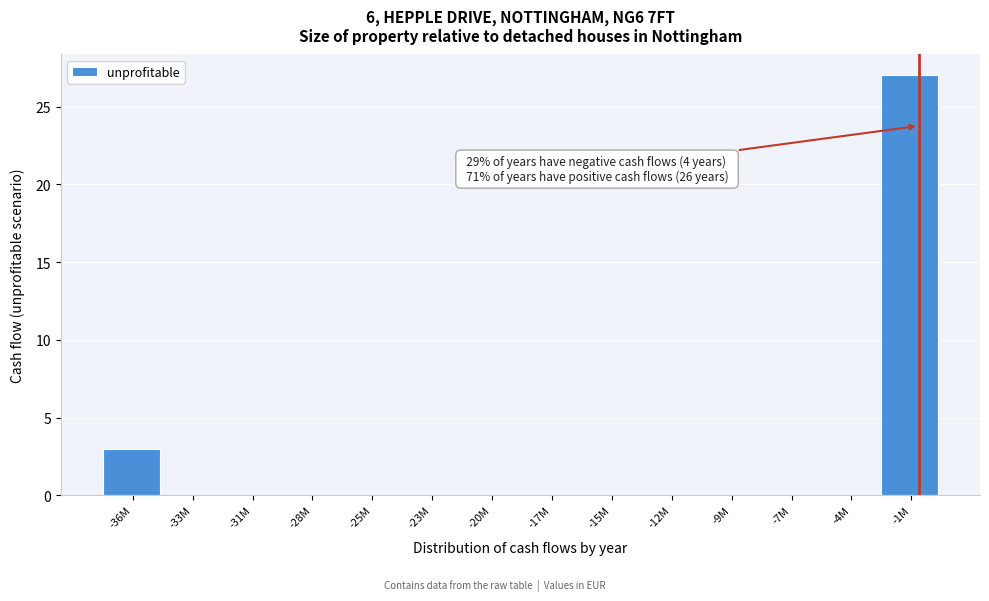

Reading left to right, transcribe all the data shown in this chart.

-36M=3	-33M=0	-31M=0	-28M=0	-25M=0	-23M=0	-20M=0	-17M=0	-15M=0	-12M=0	-9M=0	-7M=0	-4M=0	-1M=27